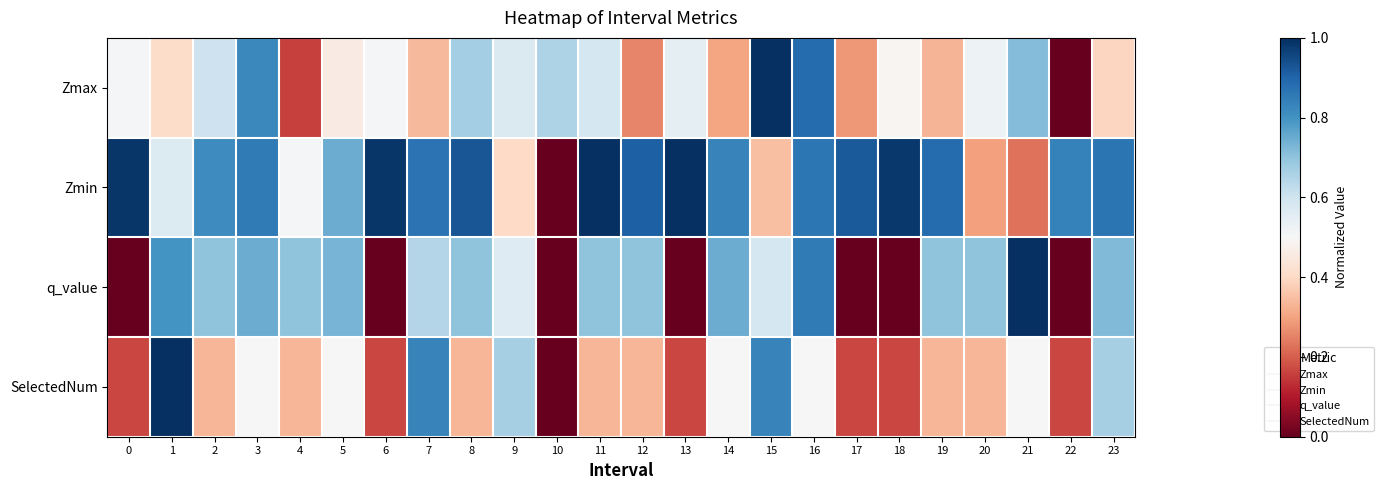

Which series has the widest spread of values?

Zmax